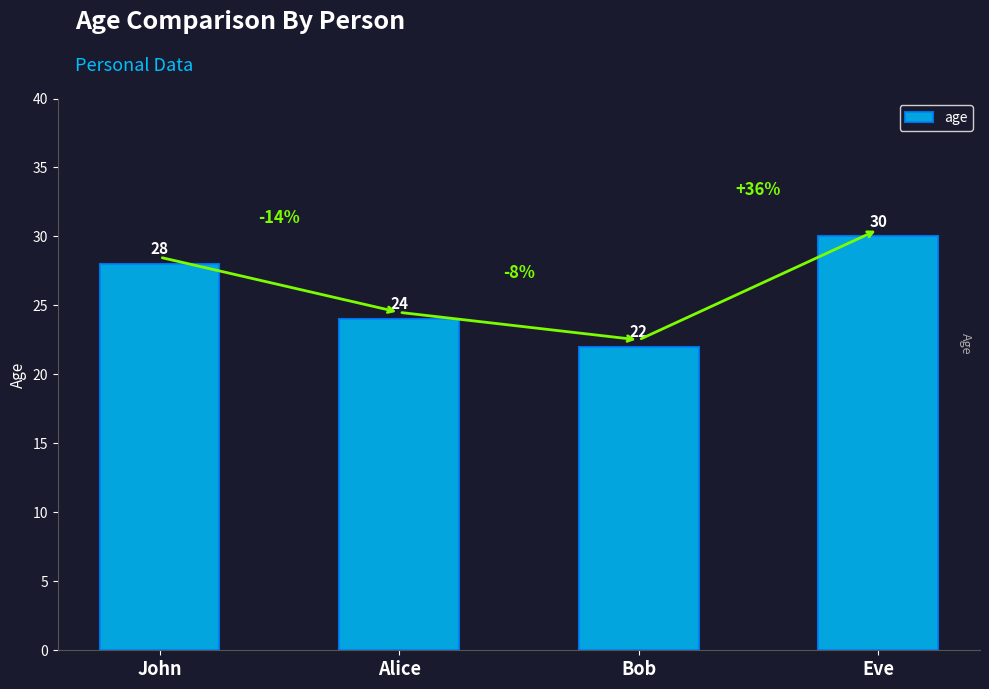

How many values are between 24 and 30?

3